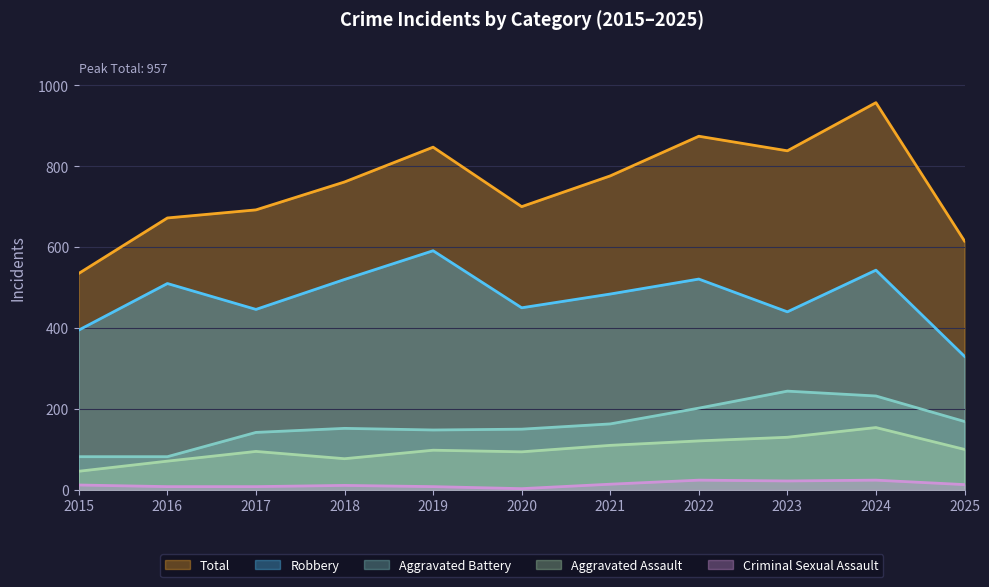

Between 2019 and 2020, which is larger?

2019